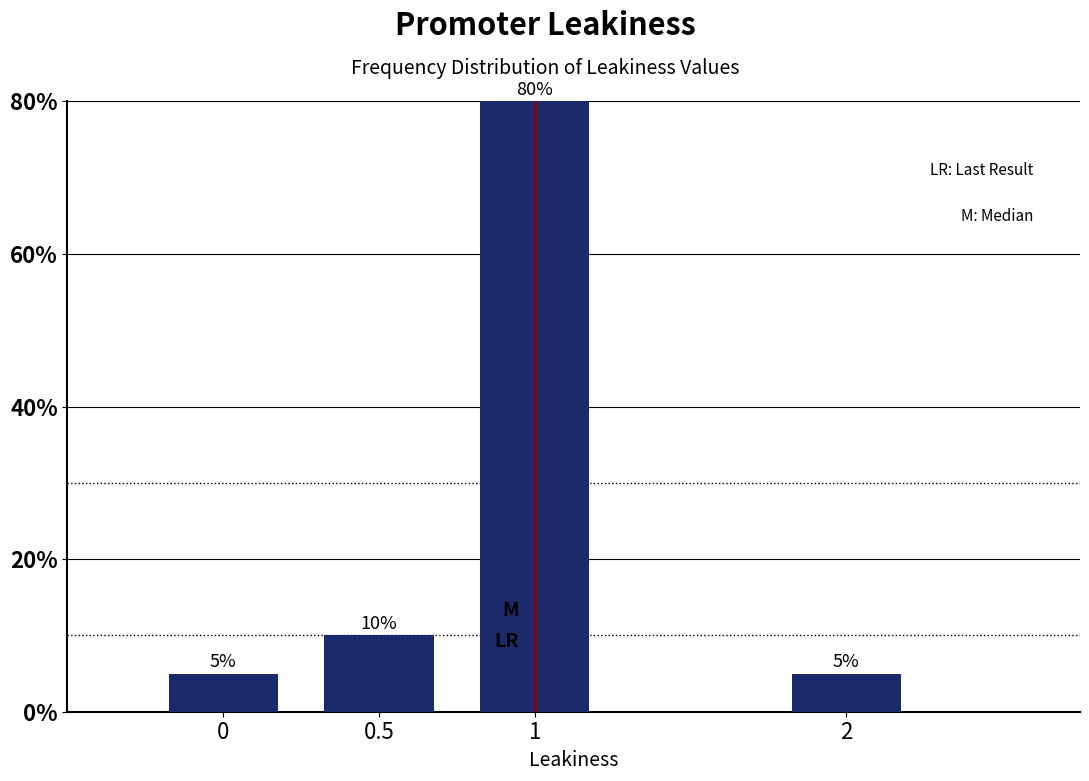

Reading left to right, extract all data points from this chart.

5	10	80	5